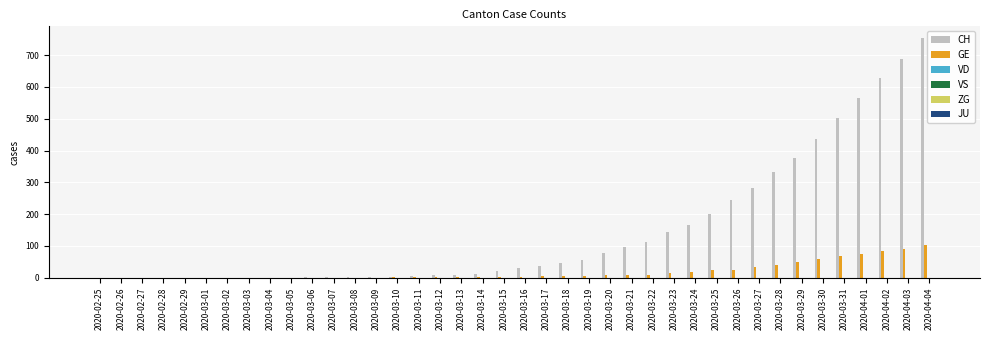

What is the highest value of the GE series?

104